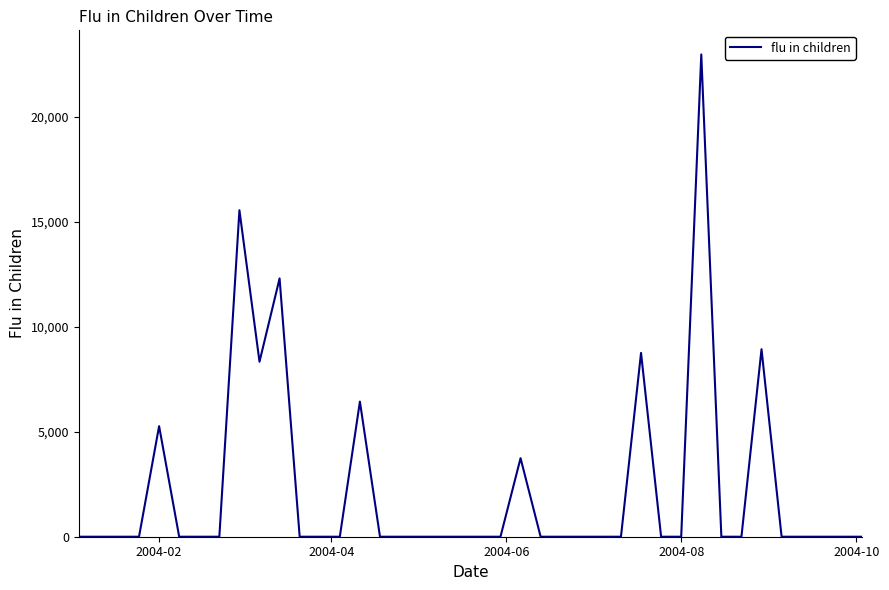

What is the difference between the maximum and minimum values?

22974.7